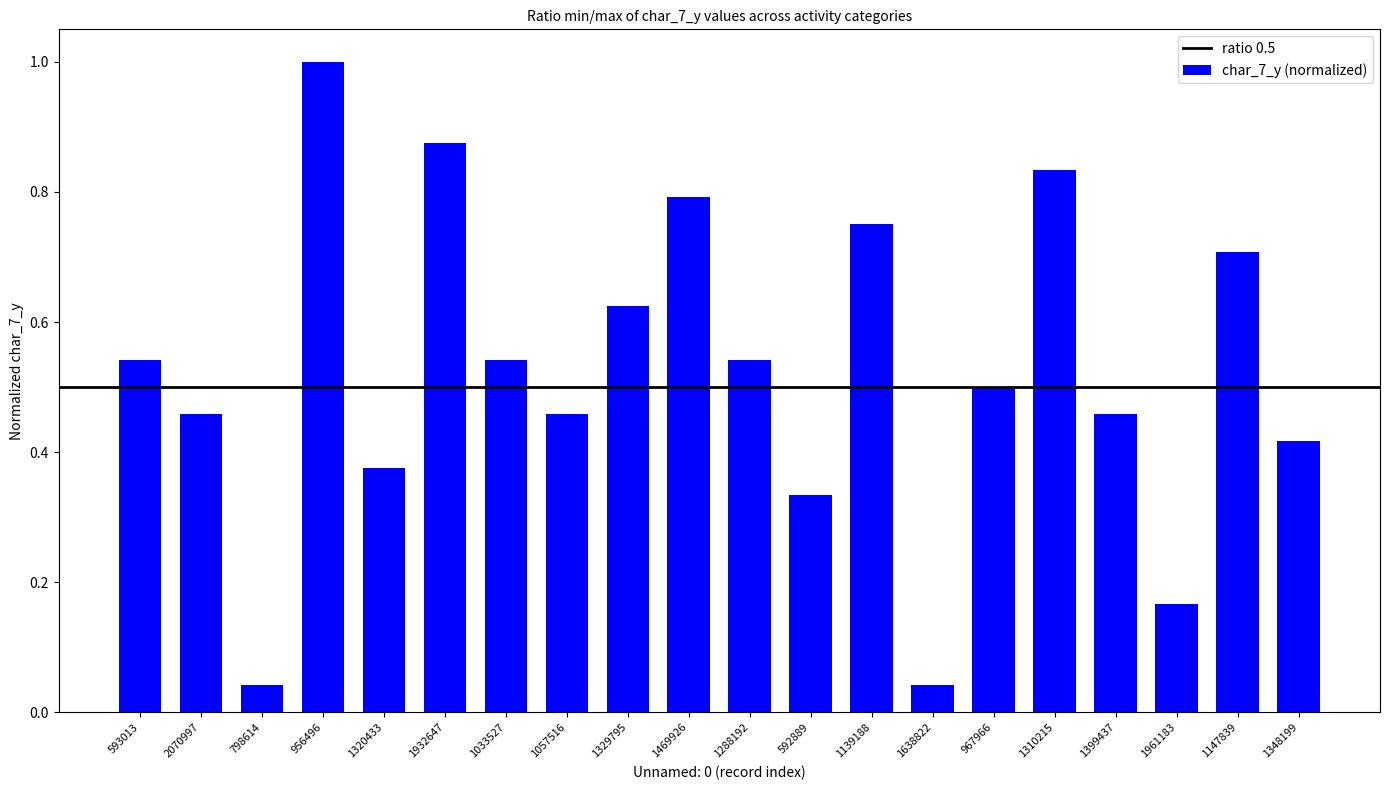

What position from the right is 1139188?

8